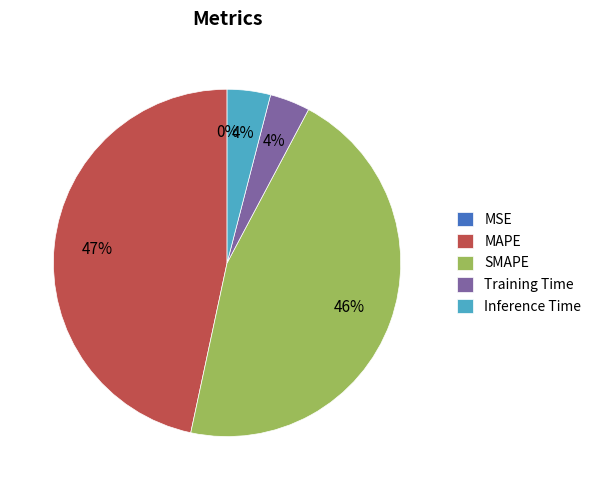

To the nearest percent, what is the average slice percentage?

20%